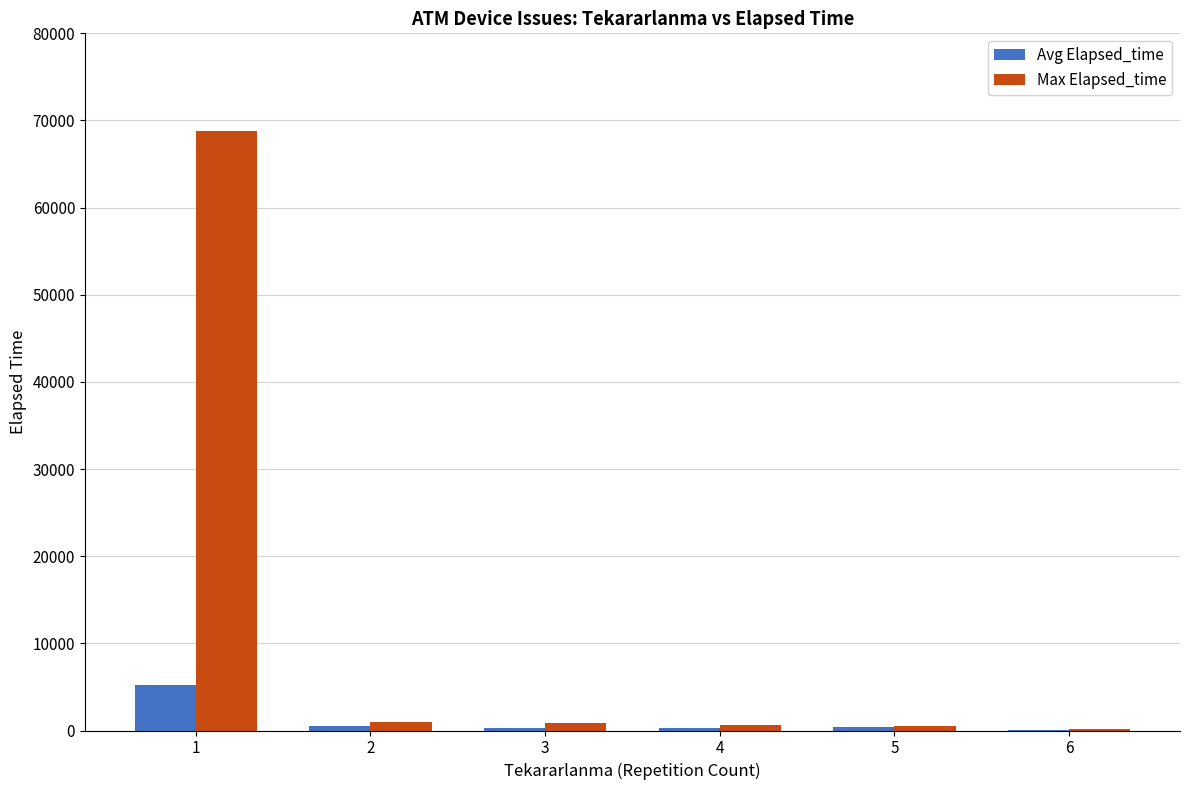

What is the maximum value for Max Elapsed_time?

68795.0